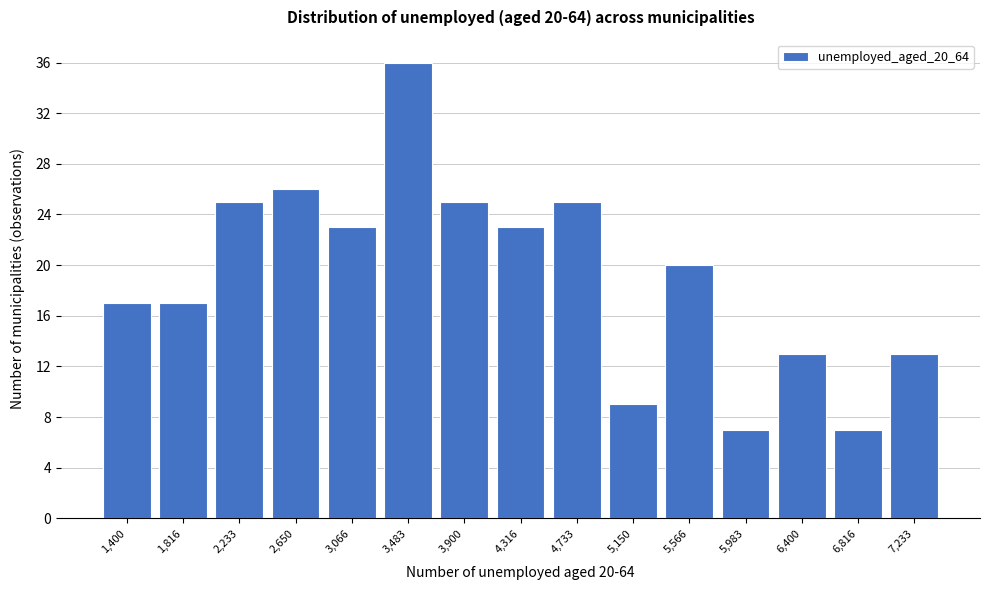

Reading left to right, list all the values displayed in this chart.

17	17	25	26	23	36	25	23	25	9	20	7	13	7	13